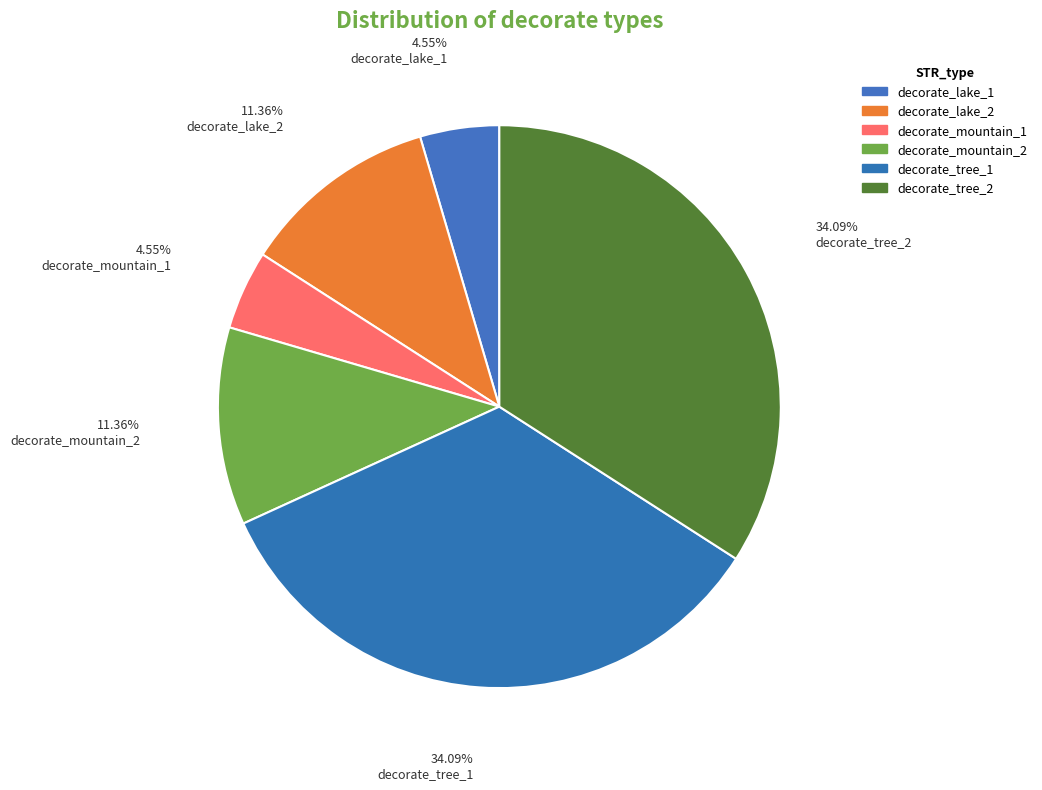

Which slice is the smallest?

decorate_lake_1